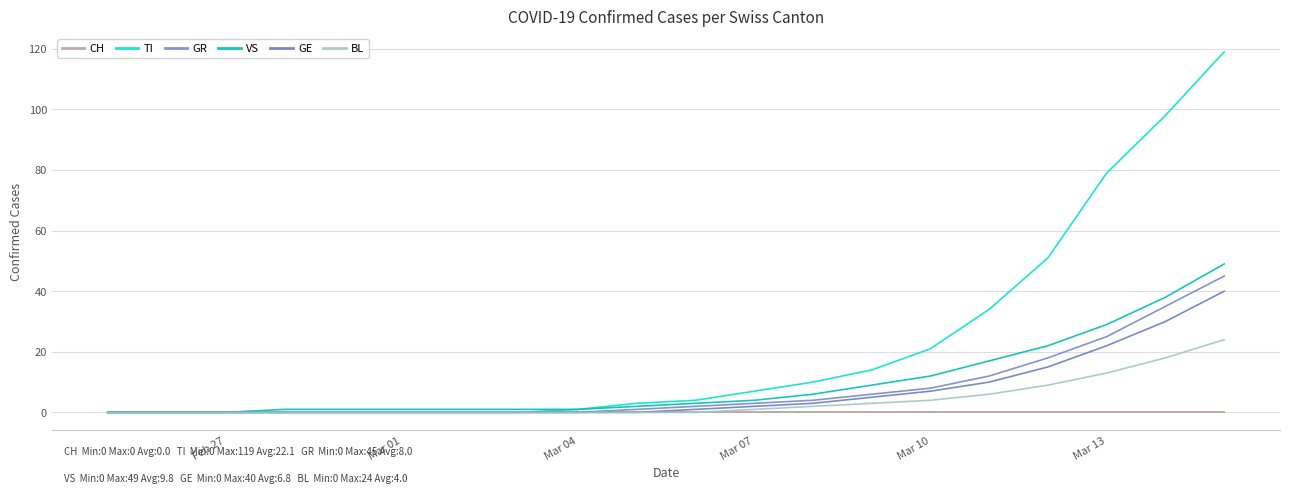

Which series has the largest total across all categories?

TI